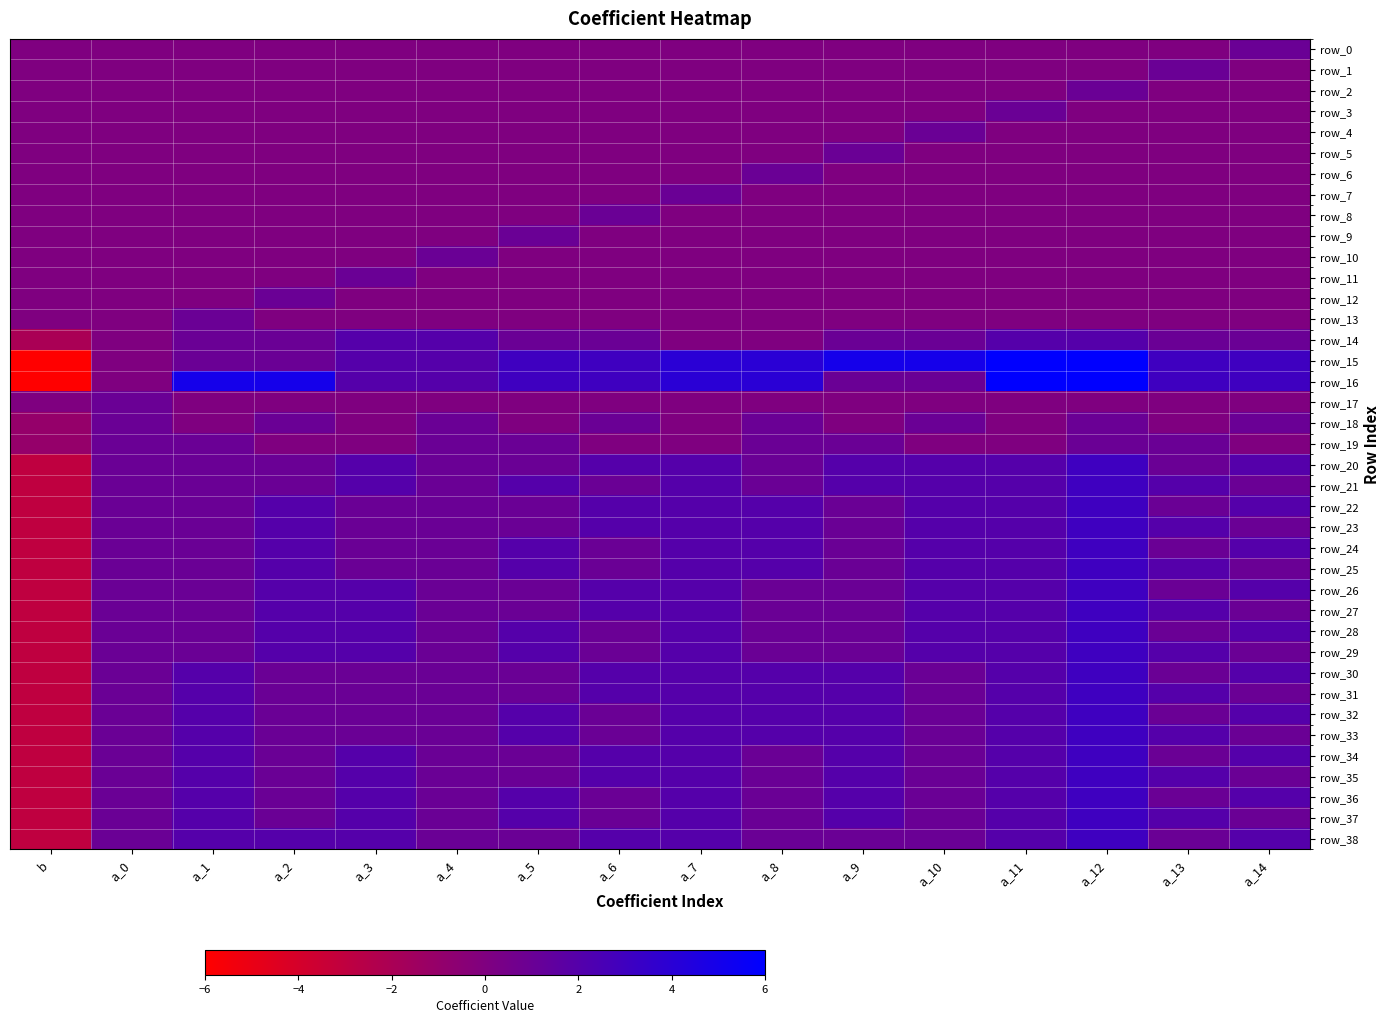

Reading left to right, list all the values displayed in this chart.

row_0: b=0	a_0=0	a_1=0	a_2=0	a_3=0	a_4=0	a_5=0	a_6=0	a_7=0	a_8=0	a_9=0	a_10=0	a_11=0	a_12=0	a_13=0	a_14=1
row_1: b=0	a_0=0	a_1=0	a_2=0	a_3=0	a_4=0	a_5=0	a_6=0	a_7=0	a_8=0	a_9=0	a_10=0	a_11=0	a_12=0	a_13=1	a_14=0
row_2: b=0	a_0=0	a_1=0	a_2=0	a_3=0	a_4=0	a_5=0	a_6=0	a_7=0	a_8=0	a_9=0	a_10=0	a_11=0	a_12=1	a_13=0	a_14=0
row_3: b=0	a_0=0	a_1=0	a_2=0	a_3=0	a_4=0	a_5=0	a_6=0	a_7=0	a_8=0	a_9=0	a_10=0	a_11=1	a_12=0	a_13=0	a_14=0
row_4: b=0	a_0=0	a_1=0	a_2=0	a_3=0	a_4=0	a_5=0	a_6=0	a_7=0	a_8=0	a_9=0	a_10=1	a_11=0	a_12=0	a_13=0	a_14=0
row_5: b=0	a_0=0	a_1=0	a_2=0	a_3=0	a_4=0	a_5=0	a_6=0	a_7=0	a_8=0	a_9=1	a_10=0	a_11=0	a_12=0	a_13=0	a_14=0
row_6: b=0	a_0=0	a_1=0	a_2=0	a_3=0	a_4=0	a_5=0	a_6=0	a_7=0	a_8=1	a_9=0	a_10=0	a_11=0	a_12=0	a_13=0	a_14=0
row_7: b=0	a_0=0	a_1=0	a_2=0	a_3=0	a_4=0	a_5=0	a_6=0	a_7=1	a_8=0	a_9=0	a_10=0	a_11=0	a_12=0	a_13=0	a_14=0
row_8: b=0	a_0=0	a_1=0	a_2=0	a_3=0	a_4=0	a_5=0	a_6=1	a_7=0	a_8=0	a_9=0	a_10=0	a_11=0	a_12=0	a_13=0	a_14=0
row_9: b=0	a_0=0	a_1=0	a_2=0	a_3=0	a_4=0	a_5=1	a_6=0	a_7=0	a_8=0	a_9=0	a_10=0	a_11=0	a_12=0	a_13=0	a_14=0
row_10: b=0	a_0=0	a_1=0	a_2=0	a_3=0	a_4=1	a_5=0	a_6=0	a_7=0	a_8=0	a_9=0	a_10=0	a_11=0	a_12=0	a_13=0	a_14=0
row_11: b=0	a_0=0	a_1=0	a_2=0	a_3=1	a_4=0	a_5=0	a_6=0	a_7=0	a_8=0	a_9=0	a_10=0	a_11=0	a_12=0	a_13=0	a_14=0
row_12: b=0	a_0=0	a_1=0	a_2=1	a_3=0	a_4=0	a_5=0	a_6=0	a_7=0	a_8=0	a_9=0	a_10=0	a_11=0	a_12=0	a_13=0	a_14=0
row_13: b=0	a_0=0	a_1=1	a_2=0	a_3=0	a_4=0	a_5=0	a_6=0	a_7=0	a_8=0	a_9=0	a_10=0	a_11=0	a_12=0	a_13=0	a_14=0
row_14: b=-2	a_0=0	a_1=1	a_2=1	a_3=2	a_4=2	a_5=1	a_6=1	a_7=0	a_8=0	a_9=1	a_10=1	a_11=2	a_12=2	a_13=1	a_14=1
row_15: b=-6	a_0=0	a_1=1	a_2=1	a_3=2	a_4=2	a_5=3	a_6=3	a_7=4	a_8=4	a_9=5	a_10=5	a_11=6	a_12=6	a_13=3	a_14=3
row_16: b=-6	a_0=0	a_1=5	a_2=5	a_3=2	a_4=2	a_5=3	a_6=3	a_7=4	a_8=4	a_9=1	a_10=1	a_11=6	a_12=6	a_13=3	a_14=3
row_17: b=0	a_0=1	a_1=0	a_2=0	a_3=0	a_4=0	a_5=0	a_6=0	a_7=0	a_8=0	a_9=0	a_10=0	a_11=0	a_12=0	a_13=0	a_14=0
row_18: b=-1	a_0=1	a_1=0	a_2=1	a_3=0	a_4=1	a_5=0	a_6=1	a_7=0	a_8=1	a_9=0	a_10=1	a_11=0	a_12=1	a_13=0	a_14=1
row_19: b=-1	a_0=1	a_1=1	a_2=0	a_3=0	a_4=1	a_5=1	a_6=0	a_7=0	a_8=1	a_9=1	a_10=0	a_11=0	a_12=1	a_13=1	a_14=0
row_20: b=-3	a_0=1	a_1=1	a_2=1	a_3=2	a_4=1	a_5=1	a_6=2	a_7=2	a_8=1	a_9=2	a_10=2	a_11=2	a_12=3	a_13=1	a_14=2
row_21: b=-3	a_0=1	a_1=1	a_2=1	a_3=2	a_4=1	a_5=2	a_6=1	a_7=2	a_8=1	a_9=2	a_10=2	a_11=2	a_12=3	a_13=2	a_14=1
row_22: b=-3	a_0=1	a_1=1	a_2=2	a_3=1	a_4=1	a_5=1	a_6=2	a_7=2	a_8=2	a_9=1	a_10=2	a_11=2	a_12=3	a_13=1	a_14=2
row_23: b=-3	a_0=1	a_1=1	a_2=2	a_3=1	a_4=1	a_5=1	a_6=2	a_7=2	a_8=2	a_9=1	a_10=2	a_11=2	a_12=3	a_13=2	a_14=1
row_24: b=-3	a_0=1	a_1=1	a_2=2	a_3=1	a_4=1	a_5=2	a_6=1	a_7=2	a_8=2	a_9=1	a_10=2	a_11=2	a_12=3	a_13=1	a_14=2
row_25: b=-3	a_0=1	a_1=1	a_2=2	a_3=1	a_4=1	a_5=2	a_6=1	a_7=2	a_8=2	a_9=1	a_10=2	a_11=2	a_12=3	a_13=2	a_14=1
row_26: b=-3	a_0=1	a_1=1	a_2=2	a_3=2	a_4=1	a_5=1	a_6=2	a_7=2	a_8=1	a_9=1	a_10=2	a_11=2	a_12=3	a_13=1	a_14=2
row_27: b=-3	a_0=1	a_1=1	a_2=2	a_3=2	a_4=1	a_5=1	a_6=2	a_7=2	a_8=1	a_9=1	a_10=2	a_11=2	a_12=3	a_13=2	a_14=1
row_28: b=-3	a_0=1	a_1=1	a_2=2	a_3=2	a_4=1	a_5=2	a_6=1	a_7=2	a_8=1	a_9=1	a_10=2	a_11=2	a_12=3	a_13=1	a_14=2
row_29: b=-3	a_0=1	a_1=1	a_2=2	a_3=2	a_4=1	a_5=2	a_6=1	a_7=2	a_8=1	a_9=1	a_10=2	a_11=2	a_12=3	a_13=2	a_14=1
row_30: b=-3	a_0=1	a_1=2	a_2=1	a_3=1	a_4=1	a_5=1	a_6=2	a_7=2	a_8=2	a_9=2	a_10=1	a_11=2	a_12=3	a_13=1	a_14=2
row_31: b=-3	a_0=1	a_1=2	a_2=1	a_3=1	a_4=1	a_5=1	a_6=2	a_7=2	a_8=2	a_9=2	a_10=1	a_11=2	a_12=3	a_13=2	a_14=1
row_32: b=-3	a_0=1	a_1=2	a_2=1	a_3=1	a_4=1	a_5=2	a_6=1	a_7=2	a_8=2	a_9=2	a_10=1	a_11=2	a_12=3	a_13=1	a_14=2
row_33: b=-3	a_0=1	a_1=2	a_2=1	a_3=1	a_4=1	a_5=2	a_6=1	a_7=2	a_8=2	a_9=2	a_10=1	a_11=2	a_12=3	a_13=2	a_14=1
row_34: b=-3	a_0=1	a_1=2	a_2=1	a_3=2	a_4=1	a_5=1	a_6=2	a_7=2	a_8=1	a_9=2	a_10=1	a_11=2	a_12=3	a_13=1	a_14=2
row_35: b=-3	a_0=1	a_1=2	a_2=1	a_3=2	a_4=1	a_5=1	a_6=2	a_7=2	a_8=1	a_9=2	a_10=1	a_11=2	a_12=3	a_13=2	a_14=1
row_36: b=-3	a_0=1	a_1=2	a_2=1	a_3=2	a_4=1	a_5=2	a_6=1	a_7=2	a_8=1	a_9=2	a_10=1	a_11=2	a_12=3	a_13=1	a_14=2
row_37: b=-3	a_0=1	a_1=2	a_2=1	a_3=2	a_4=1	a_5=2	a_6=1	a_7=2	a_8=1	a_9=2	a_10=1	a_11=2	a_12=3	a_13=2	a_14=1
row_38: b=-3	a_0=1	a_1=2	a_2=2	a_3=2	a_4=1	a_5=1	a_6=2	a_7=2	a_8=1	a_9=1	a_10=1	a_11=2	a_12=3	a_13=1	a_14=2